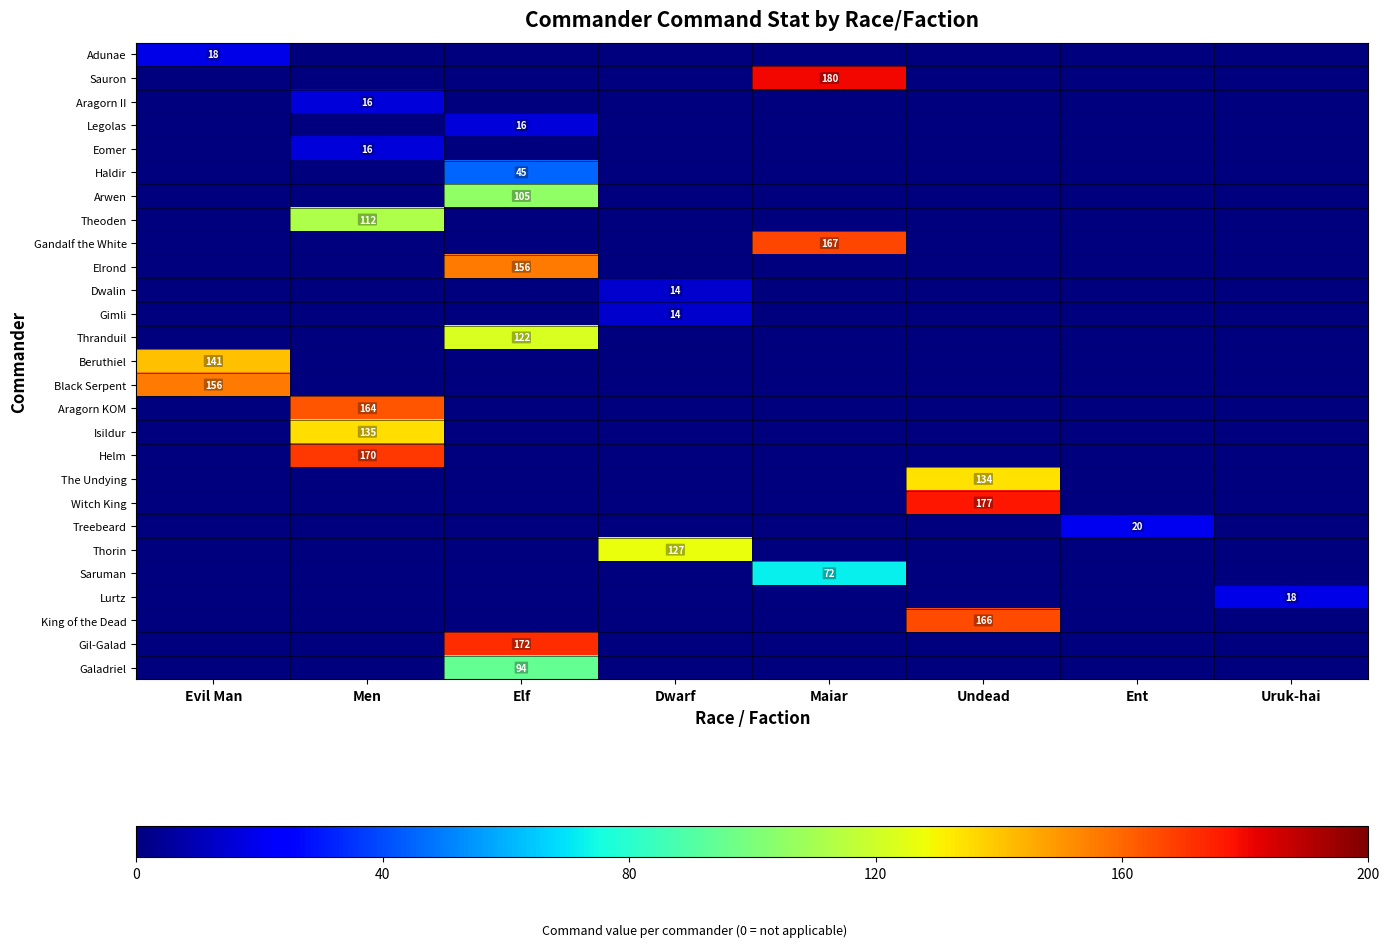

How many categories are shown in the chart?

8